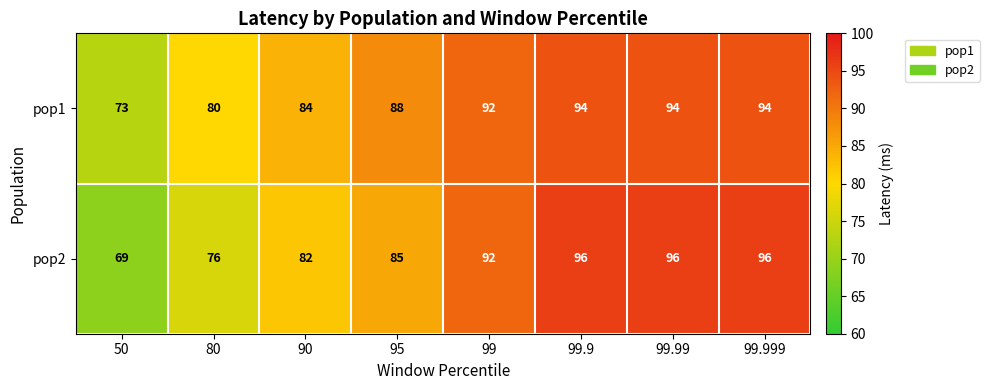

Which category has the lowest value across all series?

50